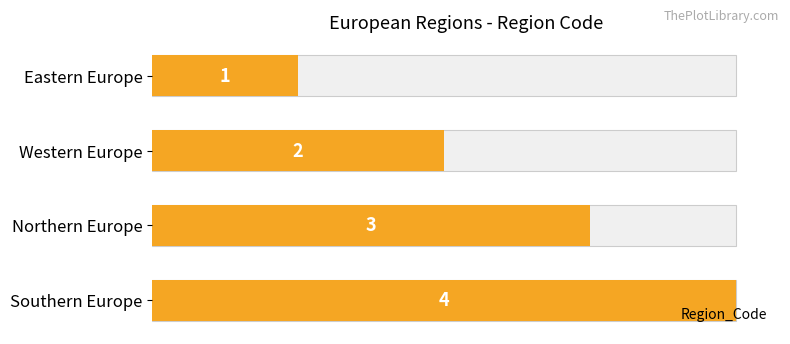

True or false: the data shows 3 at Northern Europe.

True